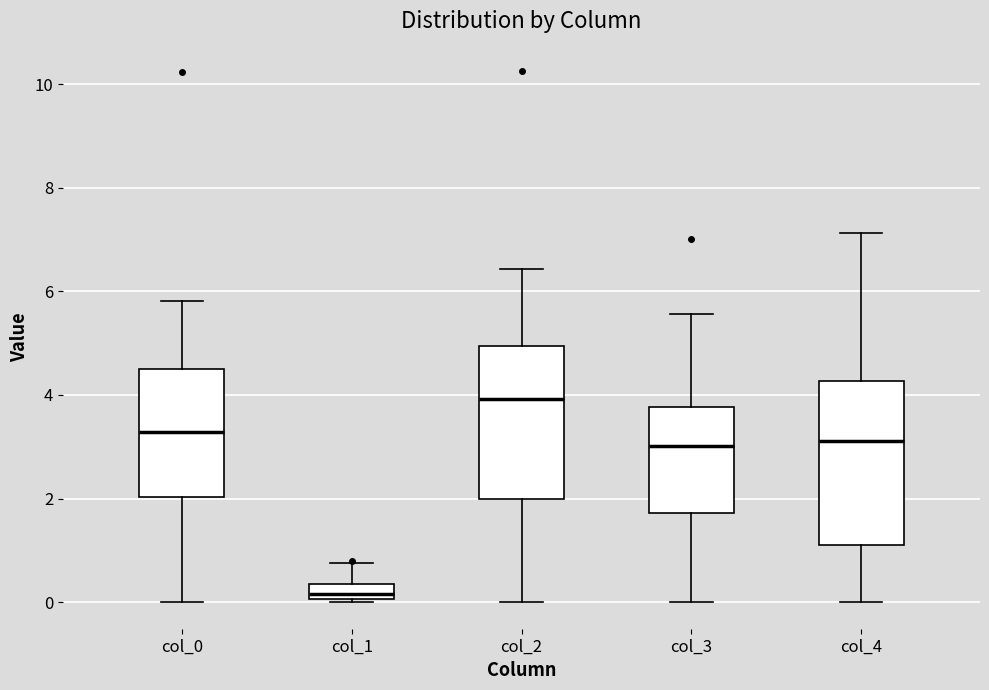

Which box has the lowest median line?

col_1